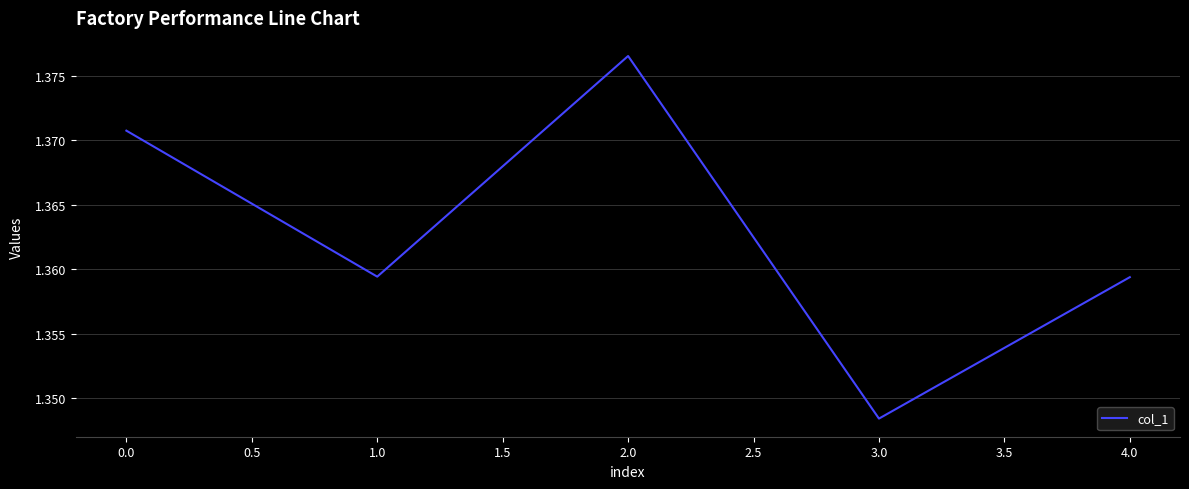

How many lines are shown in the chart?

1